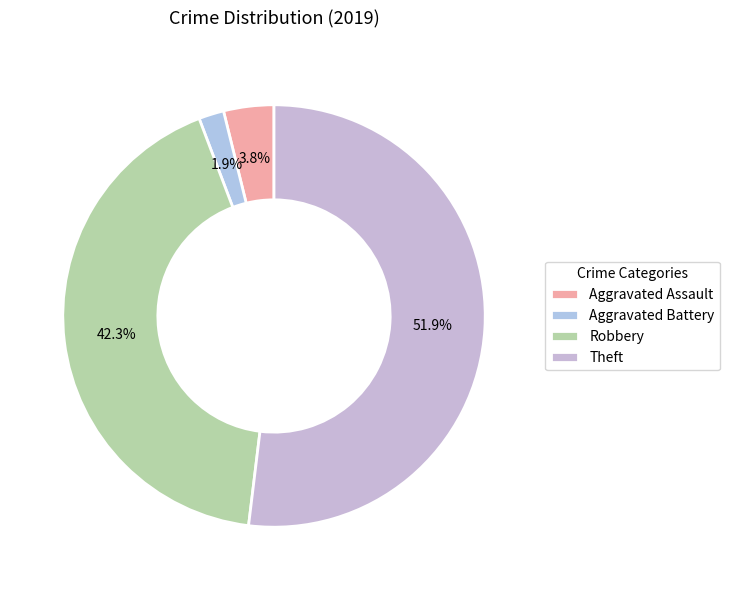

To the nearest percent, what percentage of the pie is Aggravated Assault?

4%